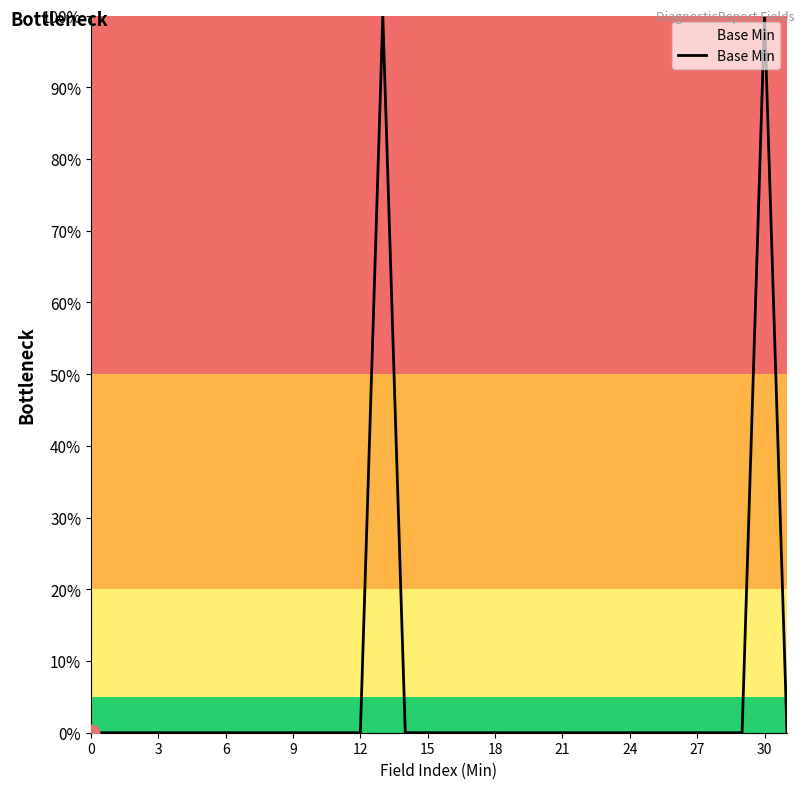

How many interior local peaks (higher than both neighbors) does the data have?

2